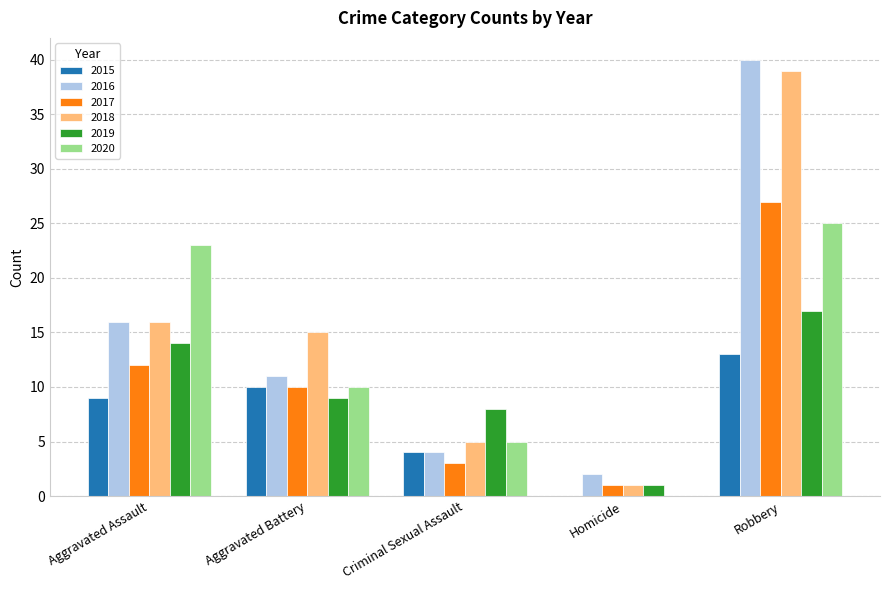

What is the sum of all 2018 values?

76